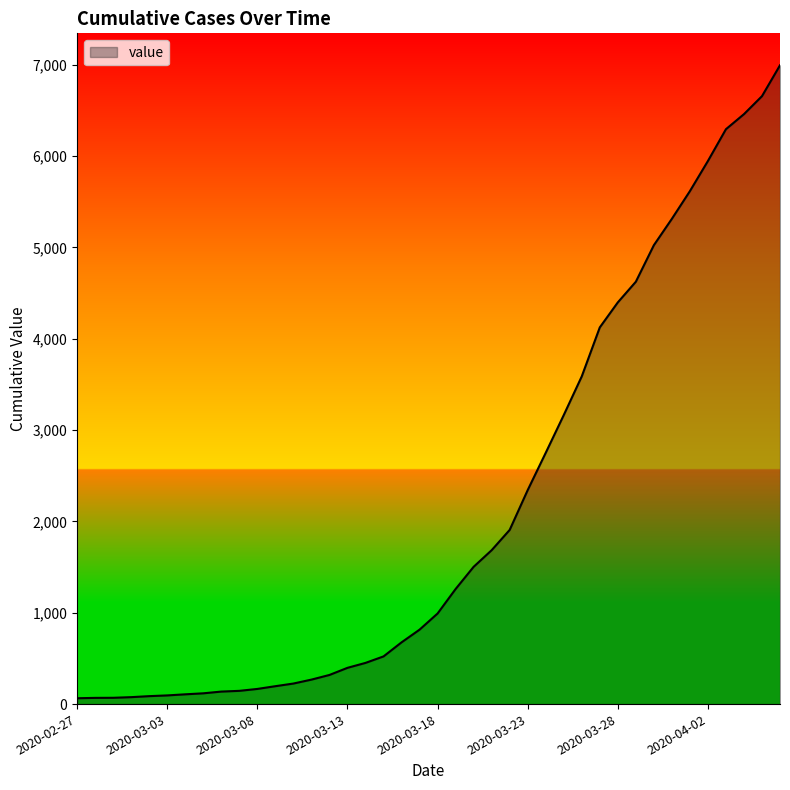

What is the maximum value shown in the chart?

6994